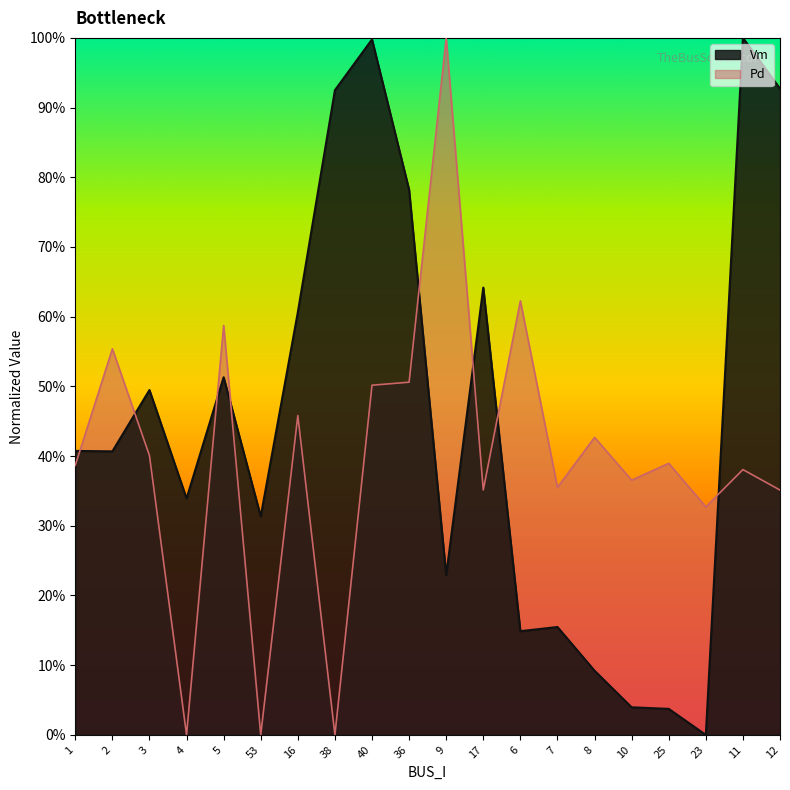

Count the number of values greater than 0.

19